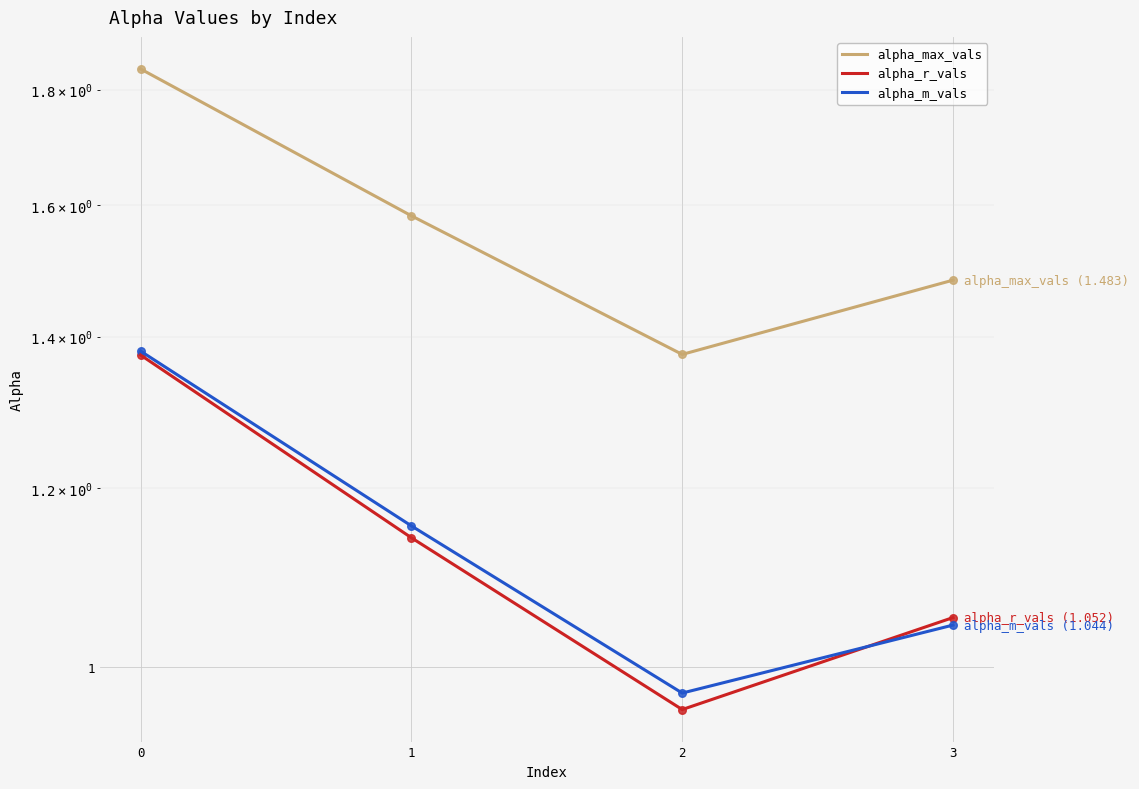

Which series reaches the maximum Y coordinate?

alpha_max_vals